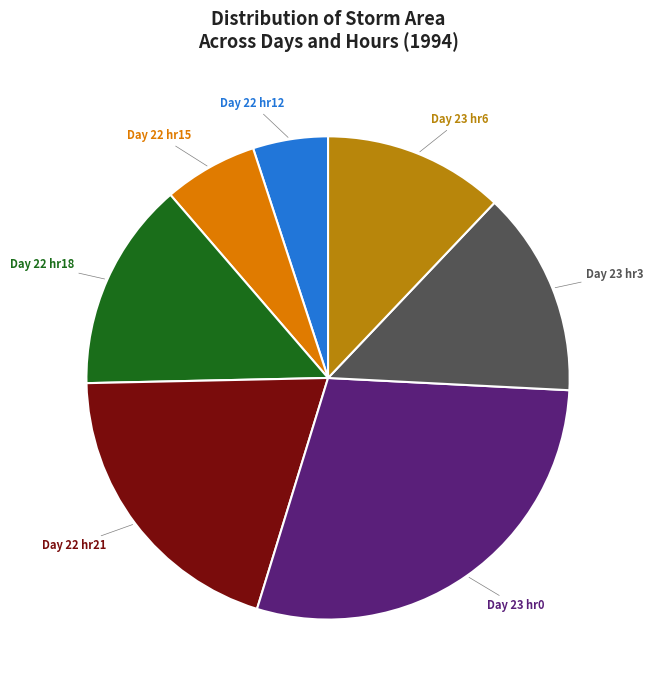

Does Day 22 hr15 account for over 50% of the chart?

No